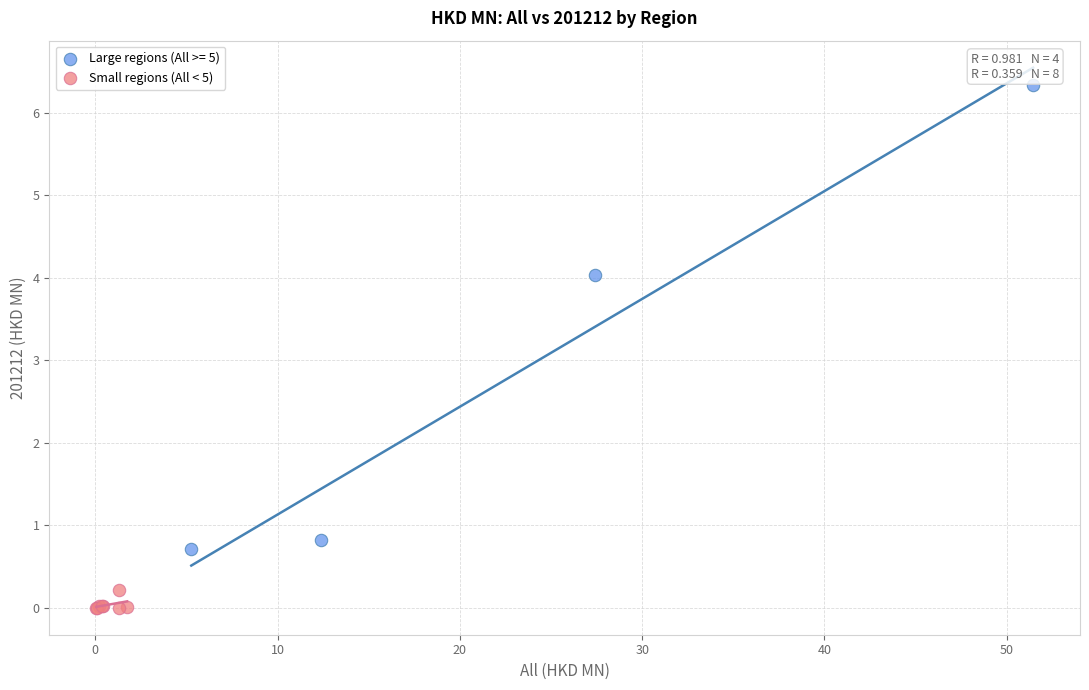

Which series contains the highest Y value?

Large regions (All >= 5)